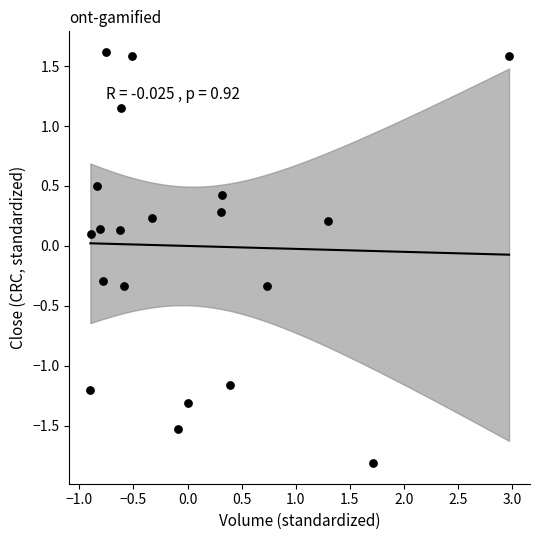

What is the range of Y values (max minus min)?

3.4